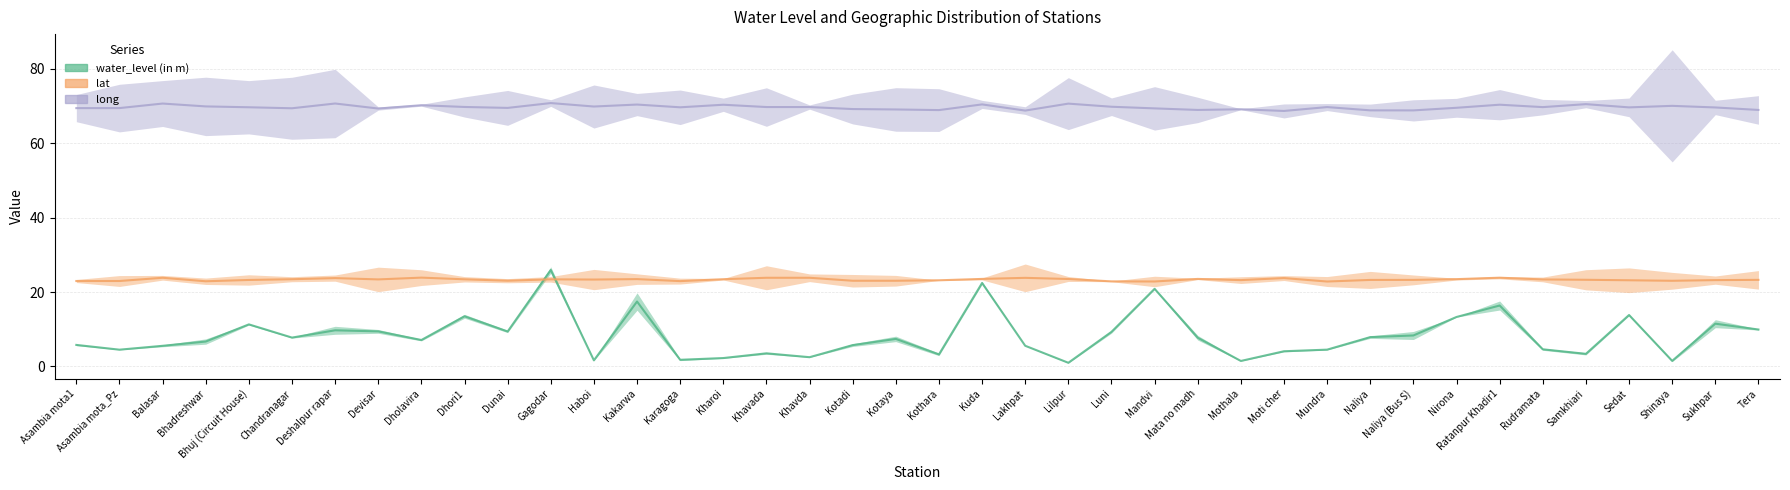

What is the lowest value of the water_level (in m) series?

1.0